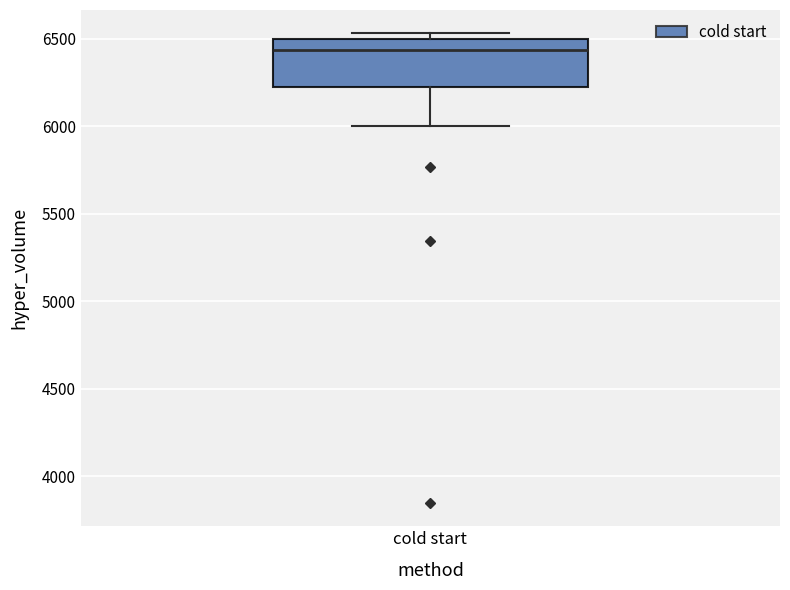

Where is the upper edge of the box for cold start on the y-axis? The values are not printed on the chart, so give them approximately, as read against the axis.

6500